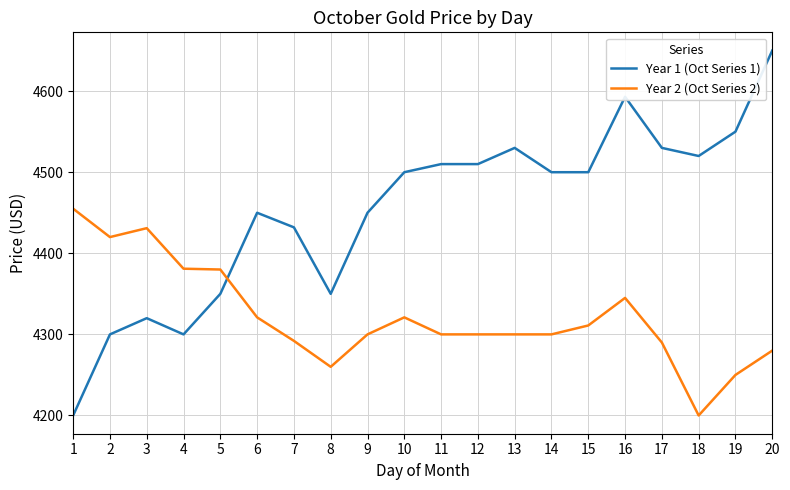

Which series has the largest range (max minus min)?

Year 1 (Oct Series 1)